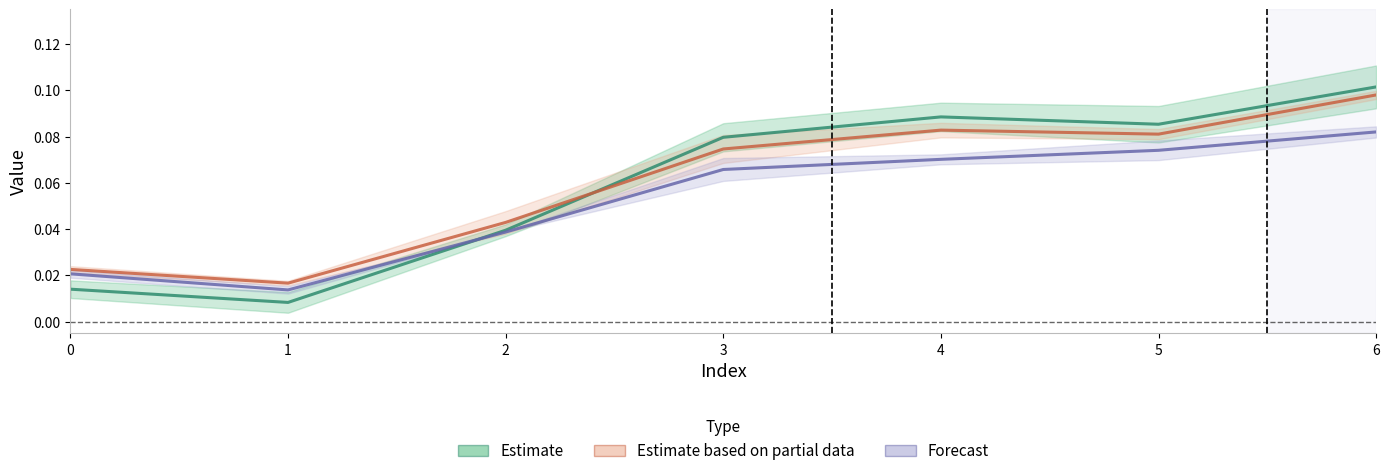

What is the highest value of the Estimate series?

0.1